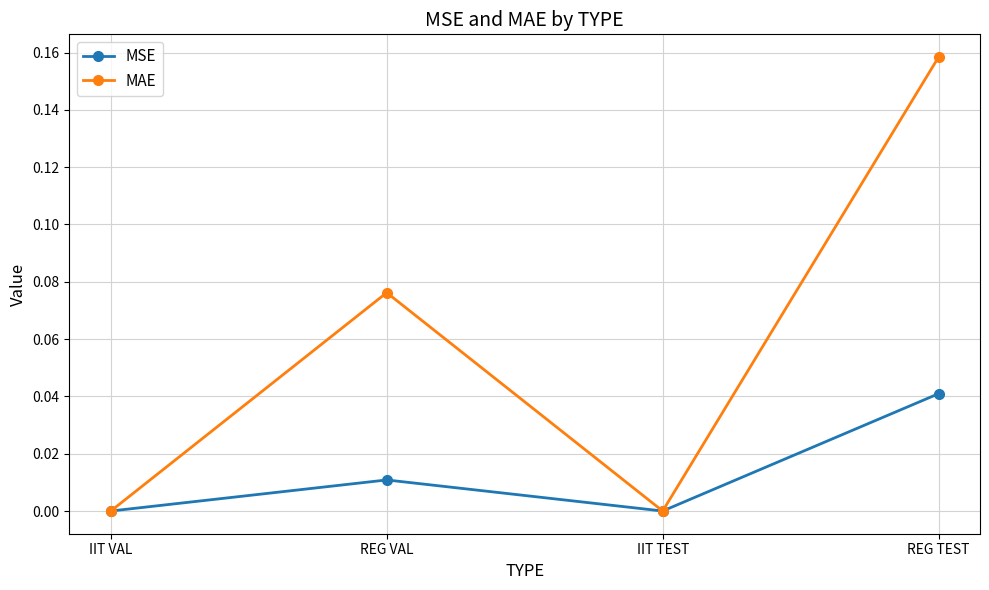

Rank the series by their maximum value, from highest to lowest.

MAE, MSE